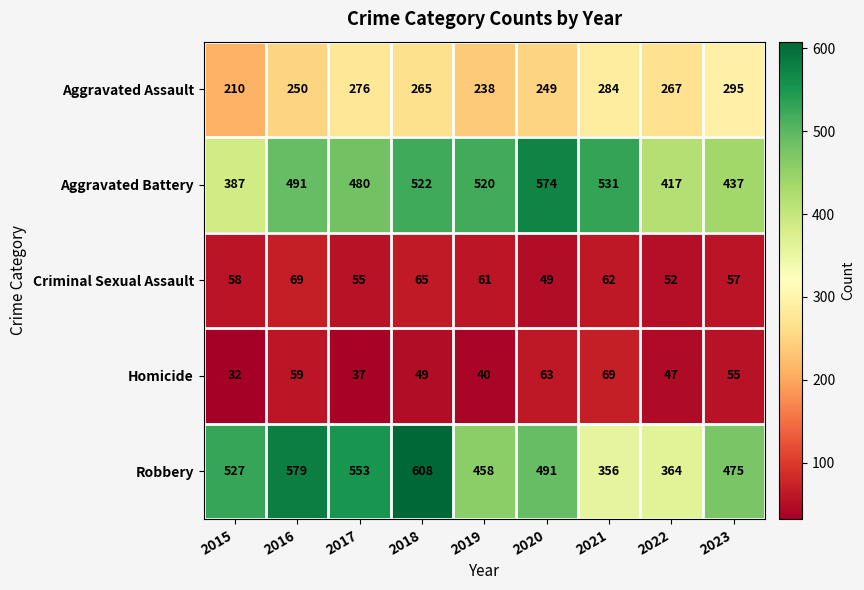

What is the spread (max minus min) of values at 2018?

559